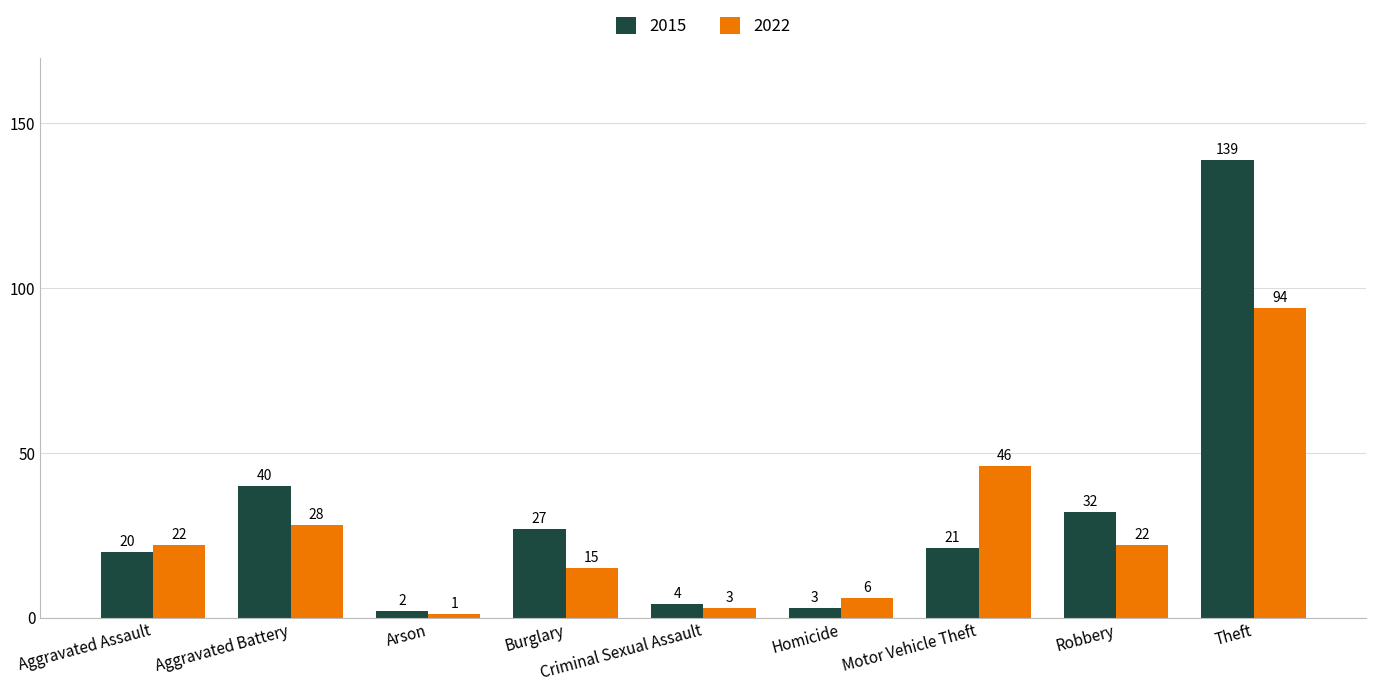

Reading left to right, extract all data points from this chart.

2015: Aggravated Assault=20	Aggravated Battery=40	Arson=2	Burglary=27	Criminal Sexual Assault=4	Homicide=3	Motor Vehicle Theft=21	Robbery=32	Theft=139
2022: Aggravated Assault=22	Aggravated Battery=28	Arson=1	Burglary=15	Criminal Sexual Assault=3	Homicide=6	Motor Vehicle Theft=46	Robbery=22	Theft=94